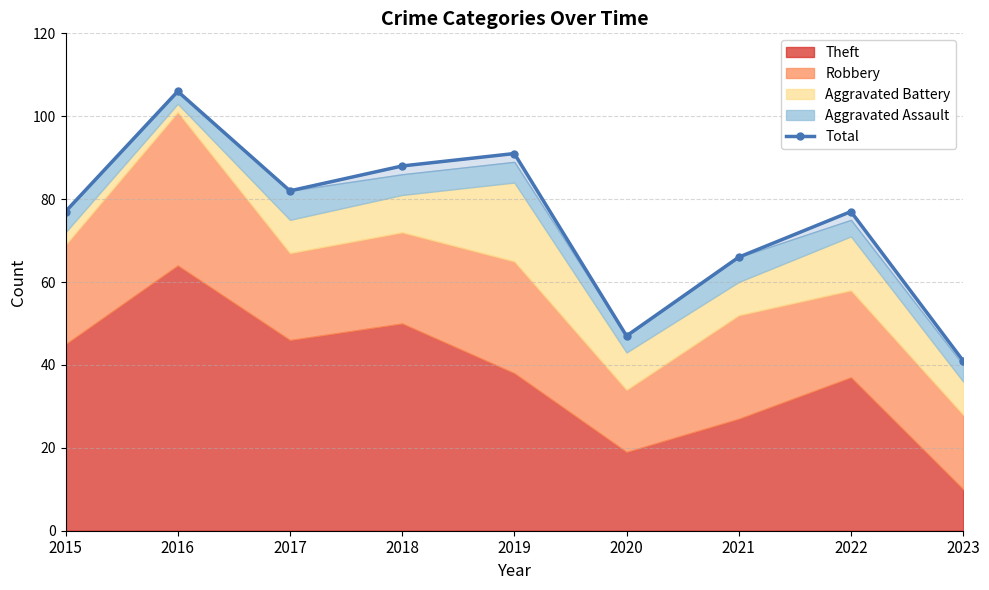

How many points are higher than both their immediate neighbors (excluding endpoints)?

3